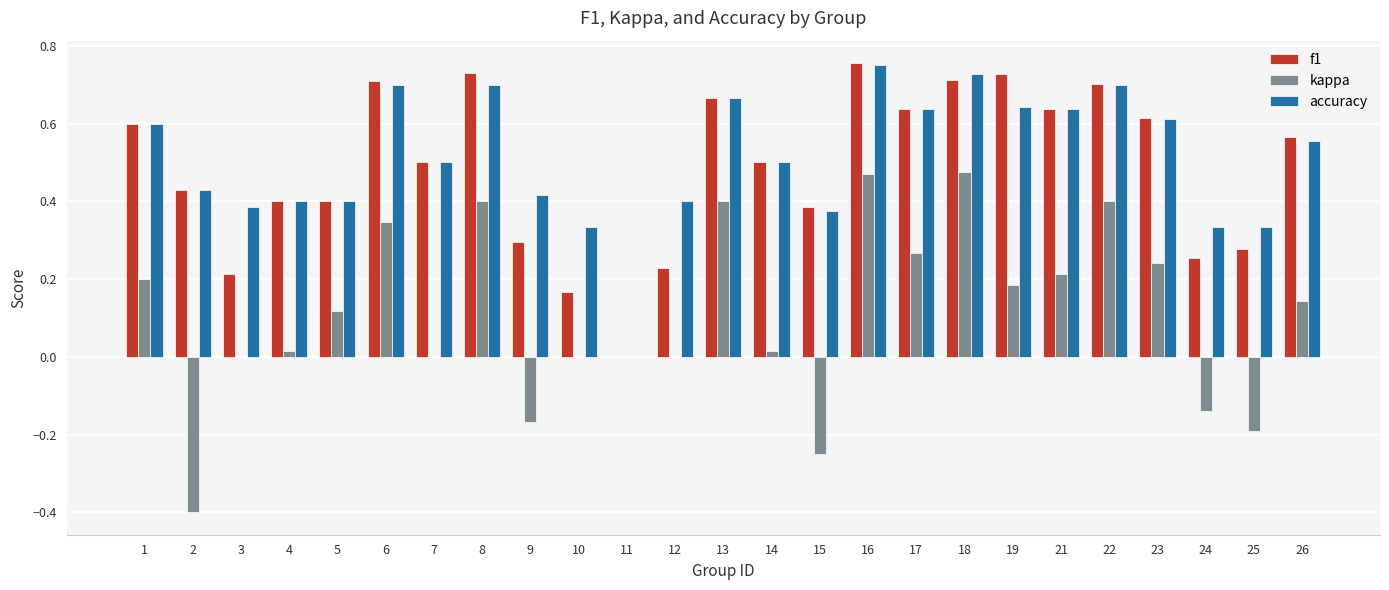

At which category is the sum across all series the highest?

16